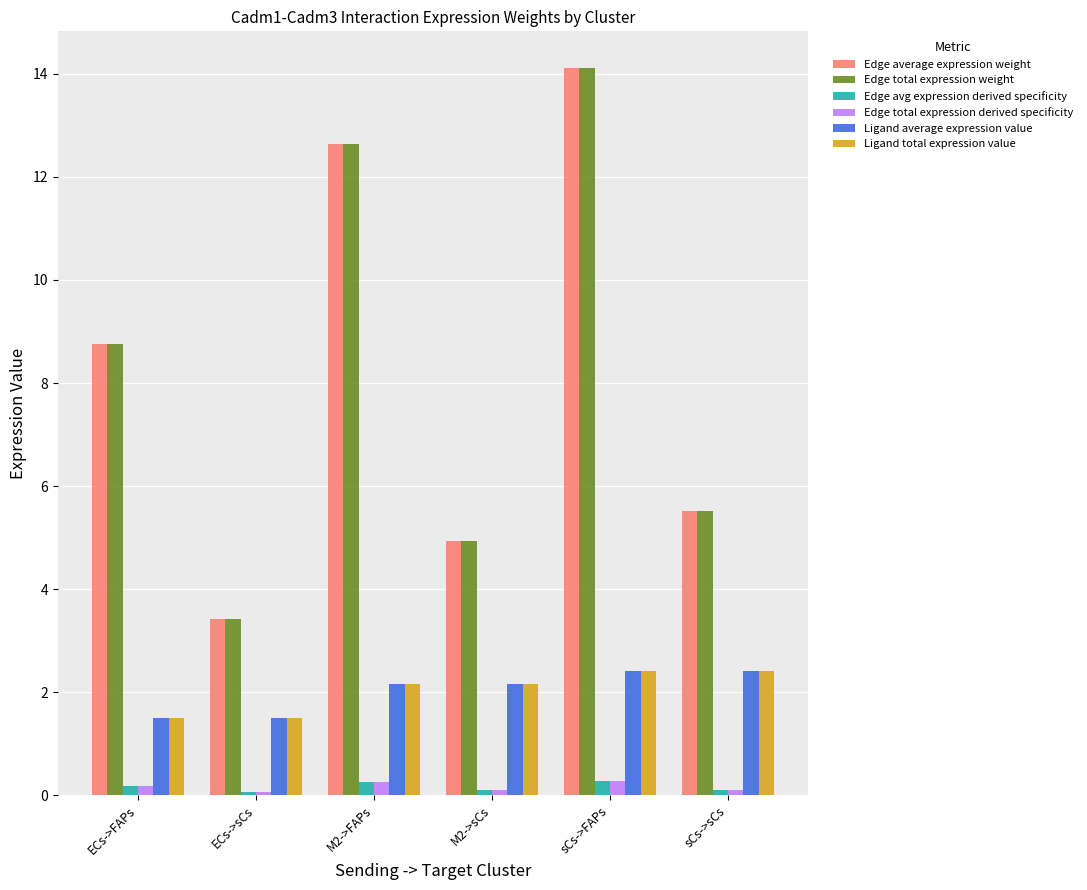

At which category is the sum across all series the highest?

sCs->FAPs